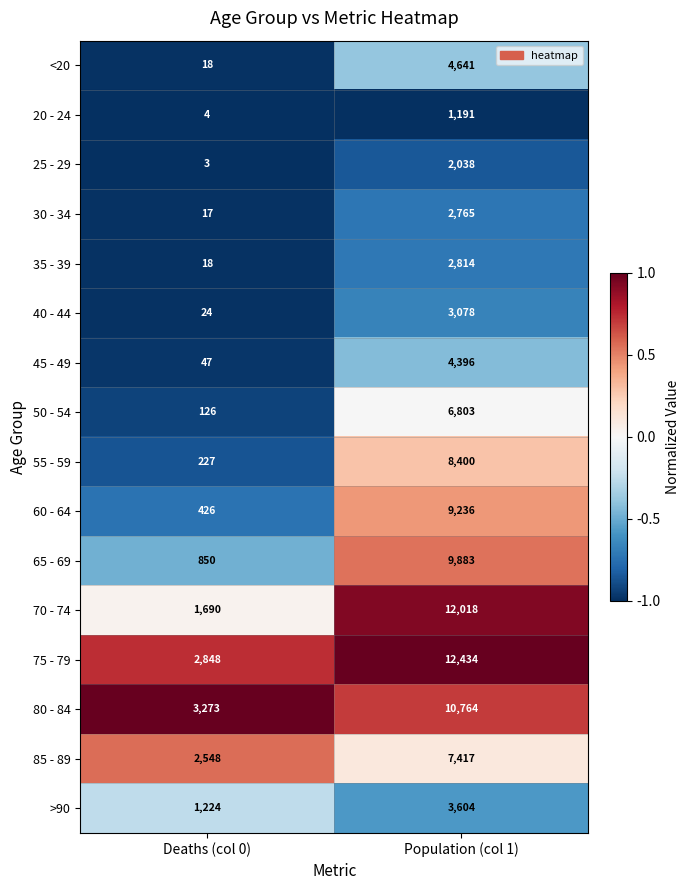

Which series has the widest spread of values?

70 - 74